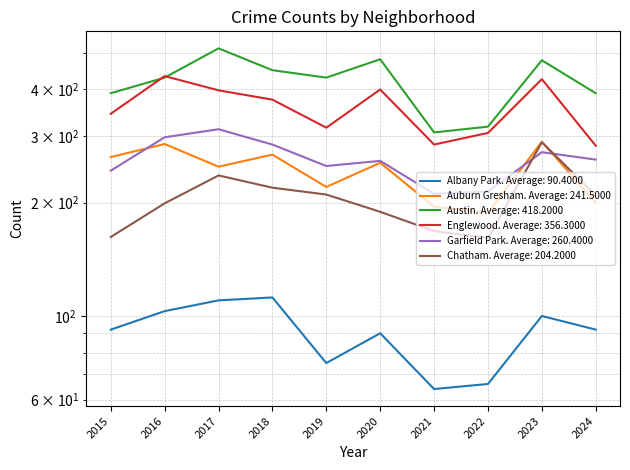

Does the chart display data point markers on the line(s)?

No